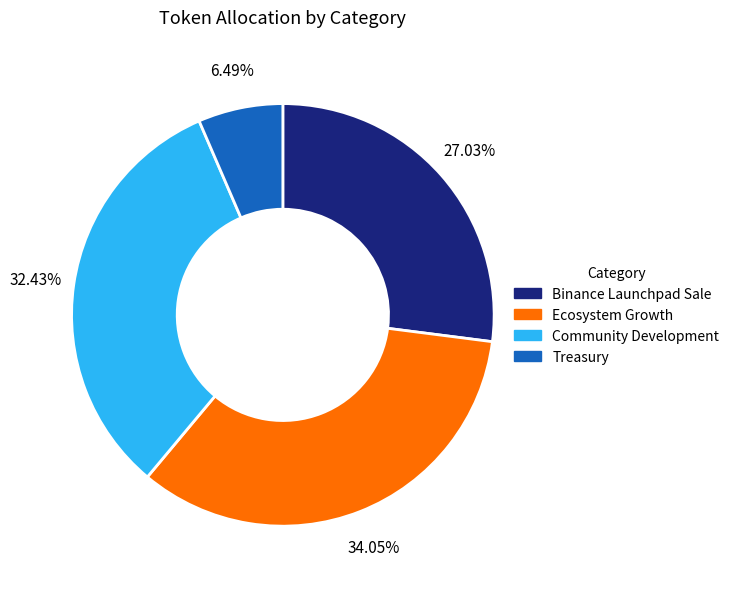

How many segments does this pie chart have?

4